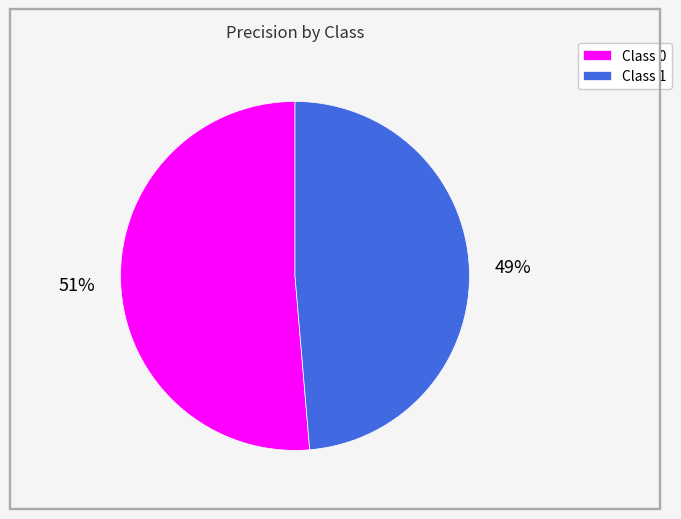

Rank the categories by value from highest to lowest.

Class 0, Class 1